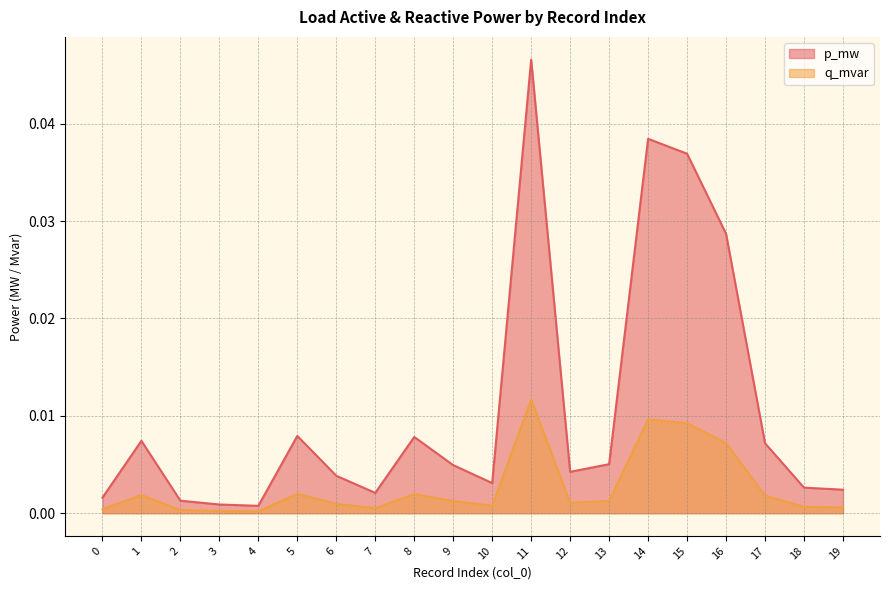

At 10, list the series in order from smallest to largest.

q_mvar, p_mw